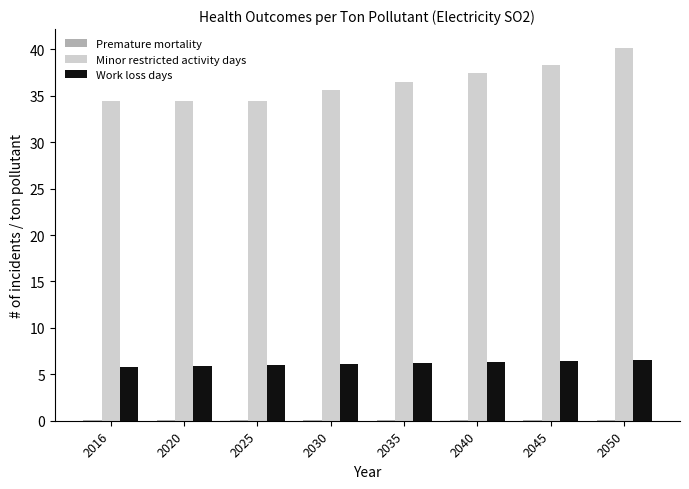

Which series has the largest total across all categories?

Minor restricted activity days